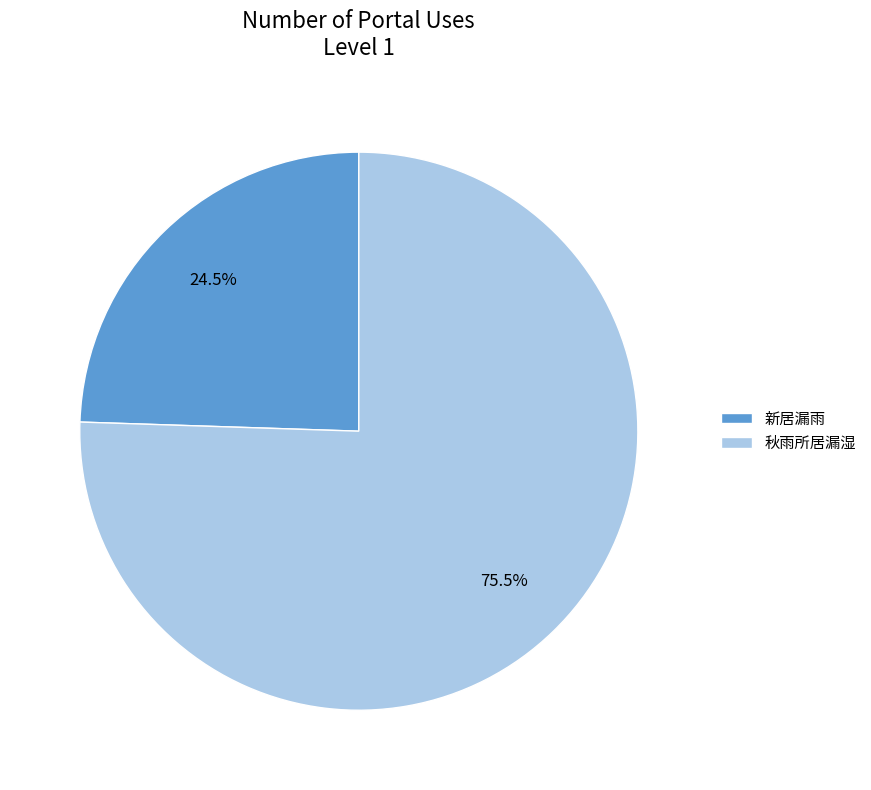

What is the smallest slice in the pie chart?

新居漏雨